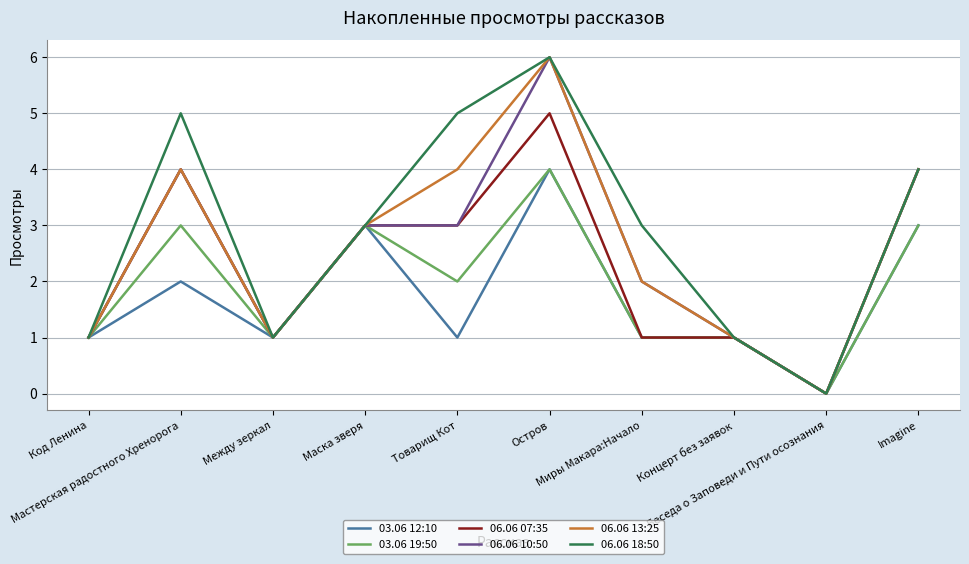

What is the greatest value displayed?

6